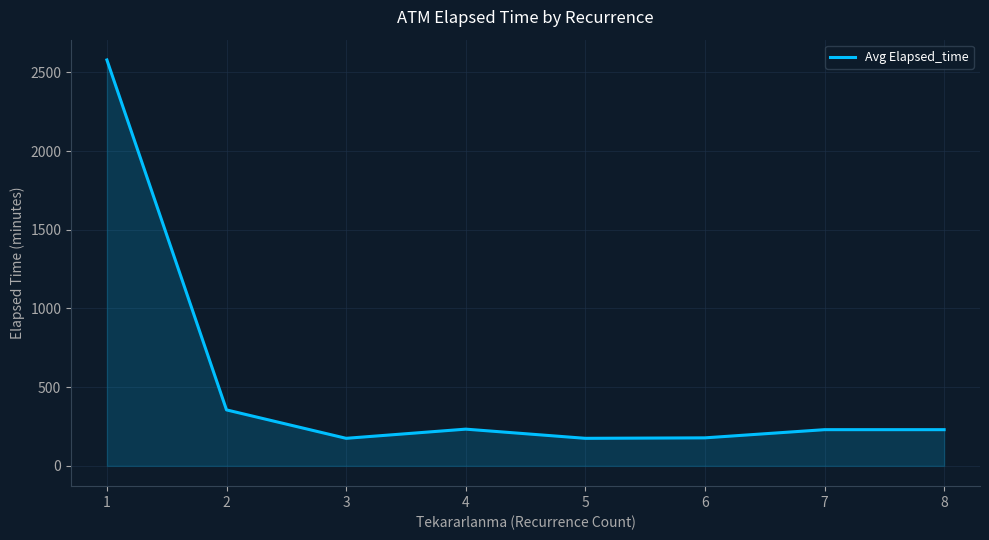

What is the difference between the values at 6 and 1?

2400.8